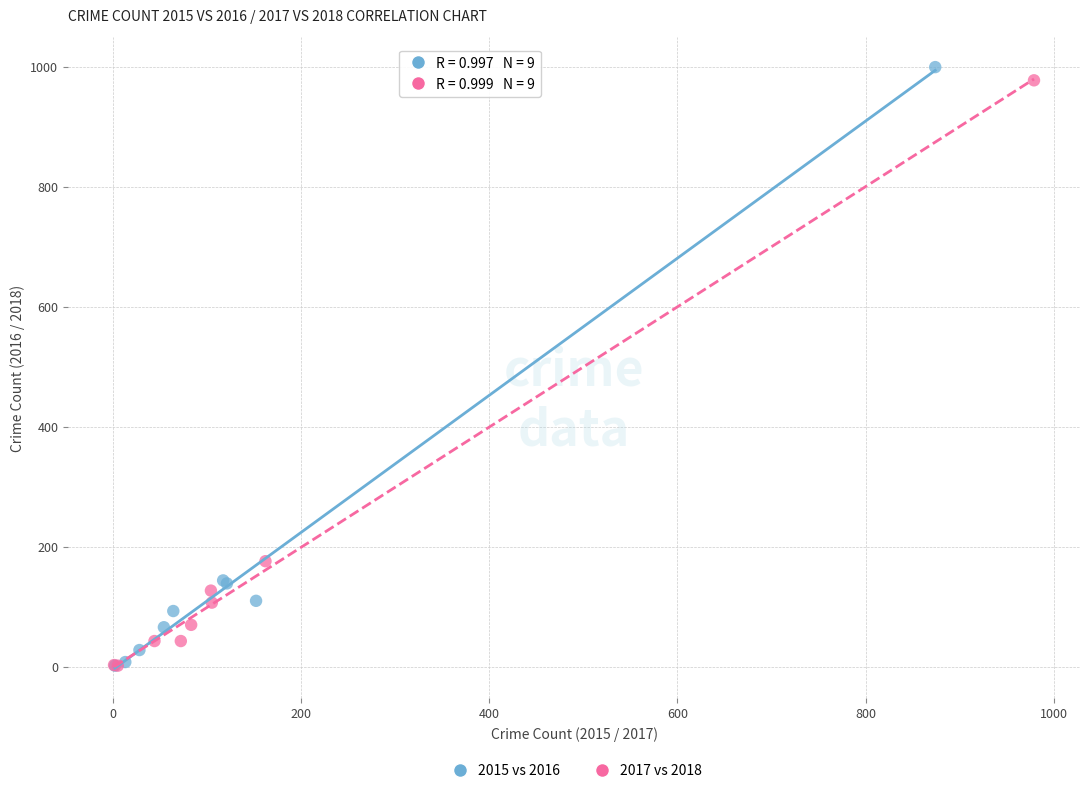

Which series has the widest spread of Y values?

2015 vs 2016